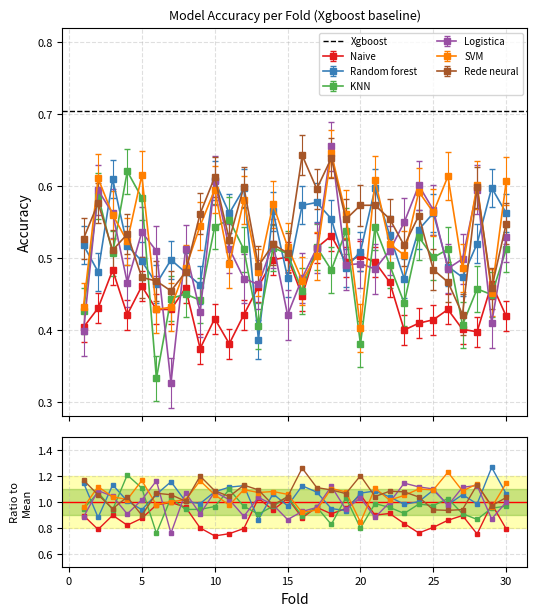

Which series has the widest spread of values?

Logistica